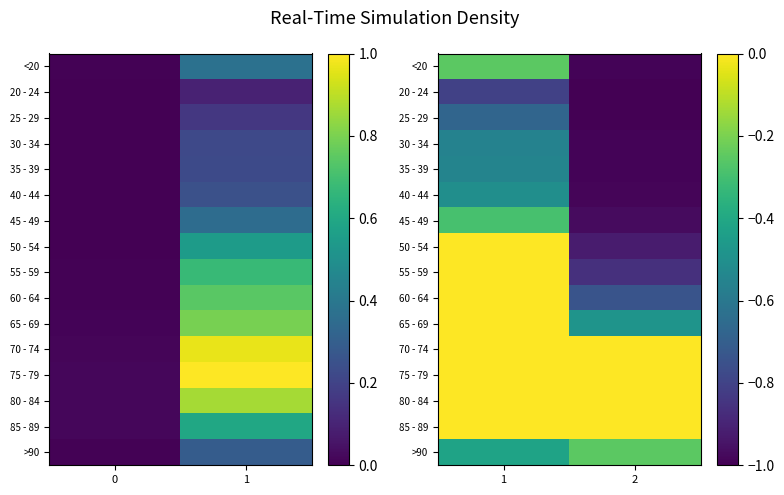

Is it true that 45 - 49 equals -0.2 at 1?

False